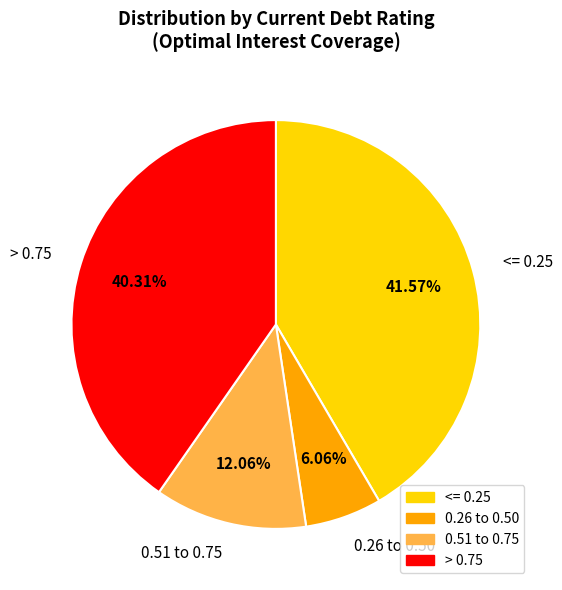

What is the smallest slice in the pie chart?

0.26 to 0.50